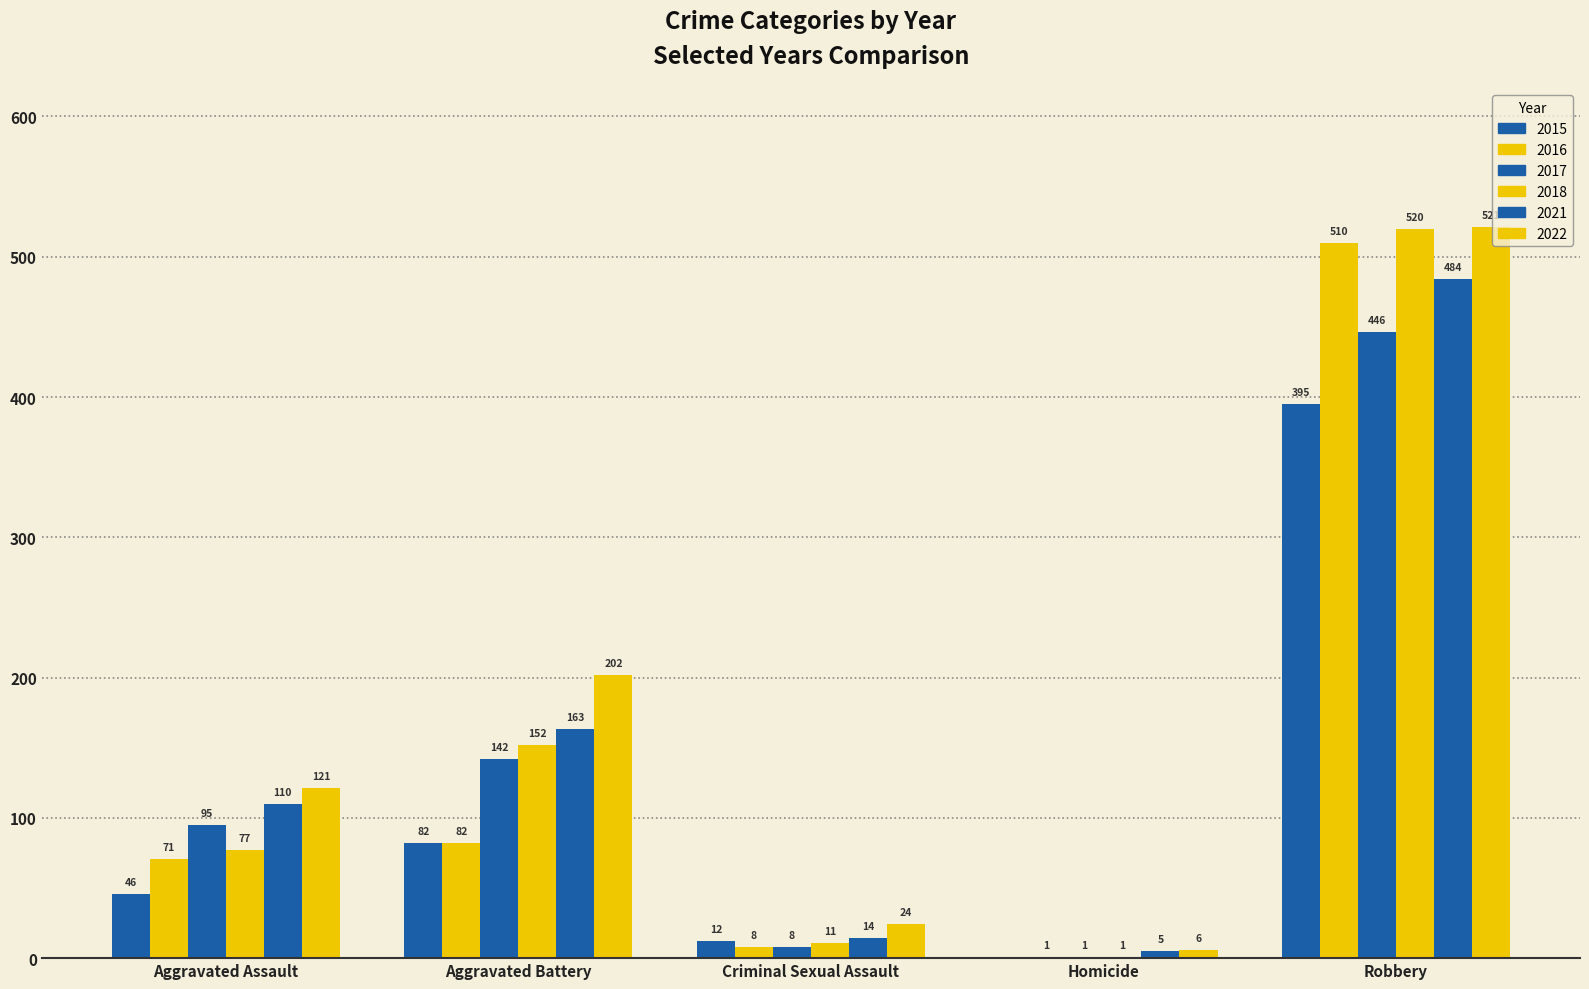

Which series has the widest spread of values?

2018